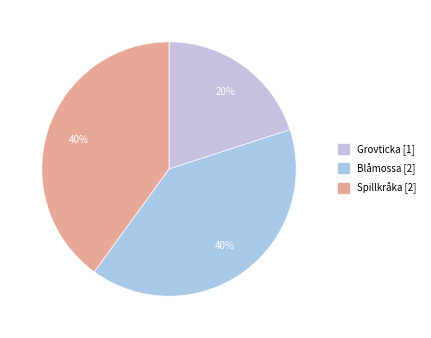

What portion of the pie excludes Grovticka [1]?

80.0%